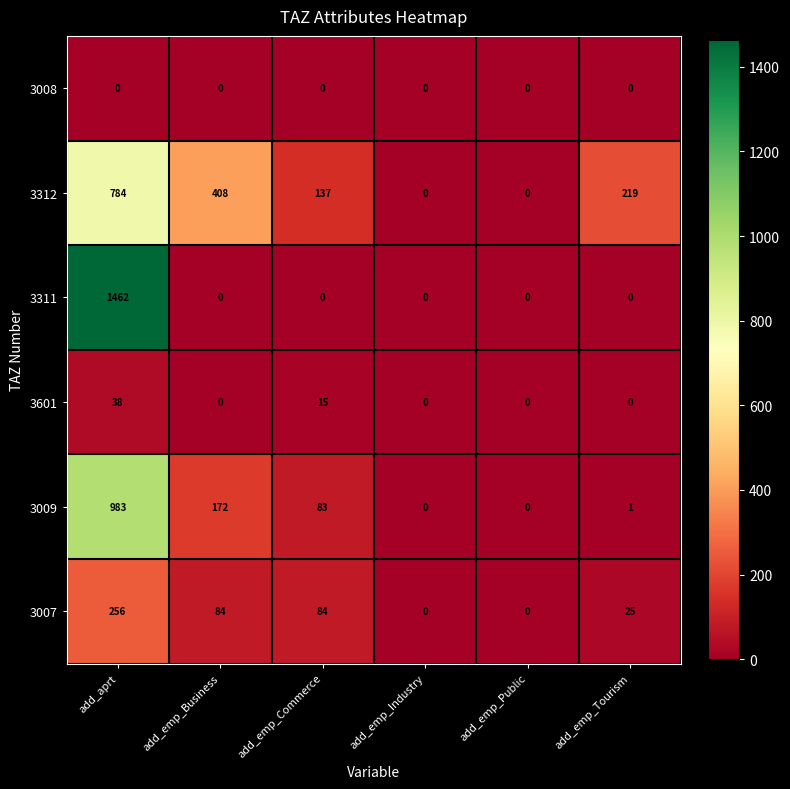

What is the difference between the highest and lowest values at add_emp_Commerce?

137